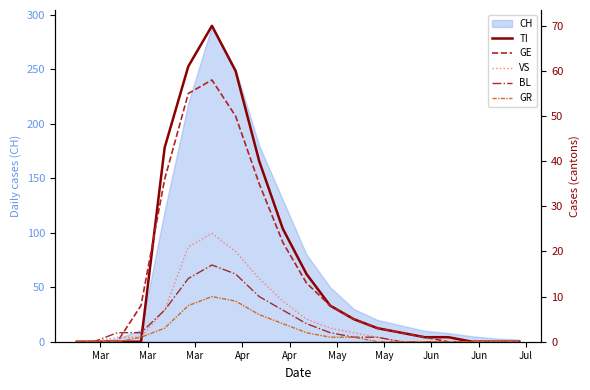

What is the highest value of the CH series?

290